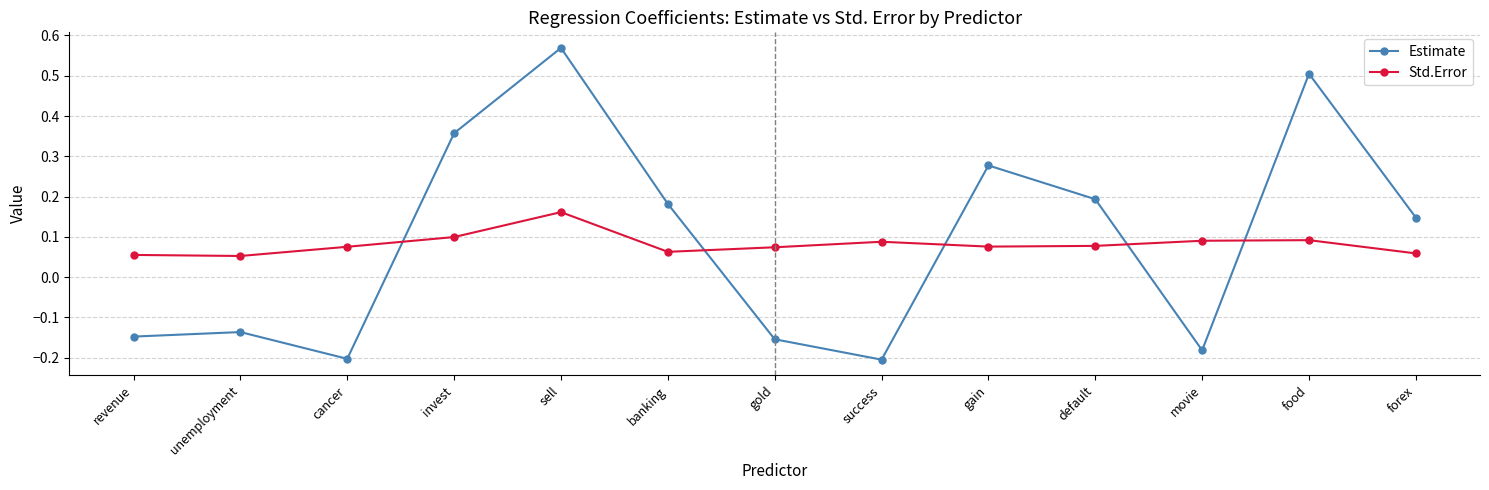

Which series has the largest range (max minus min)?

Estimate